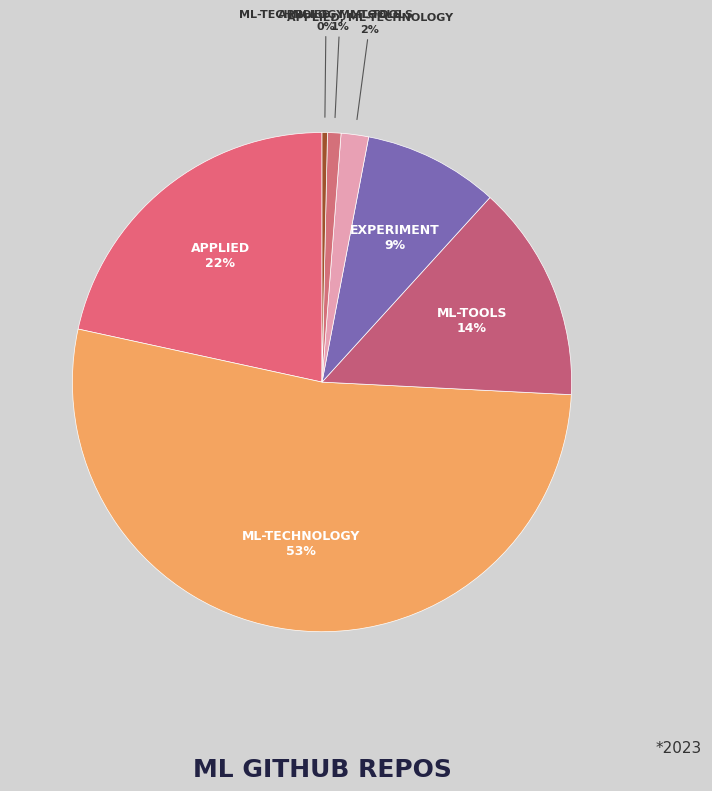

How many segments does this pie chart have?

7